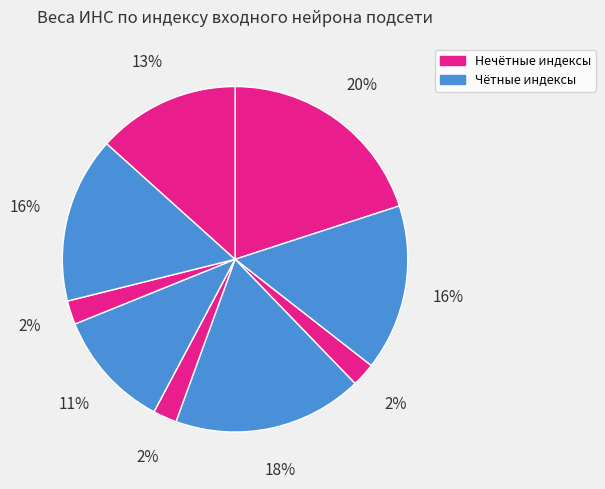

How many segments does this pie chart have?

9